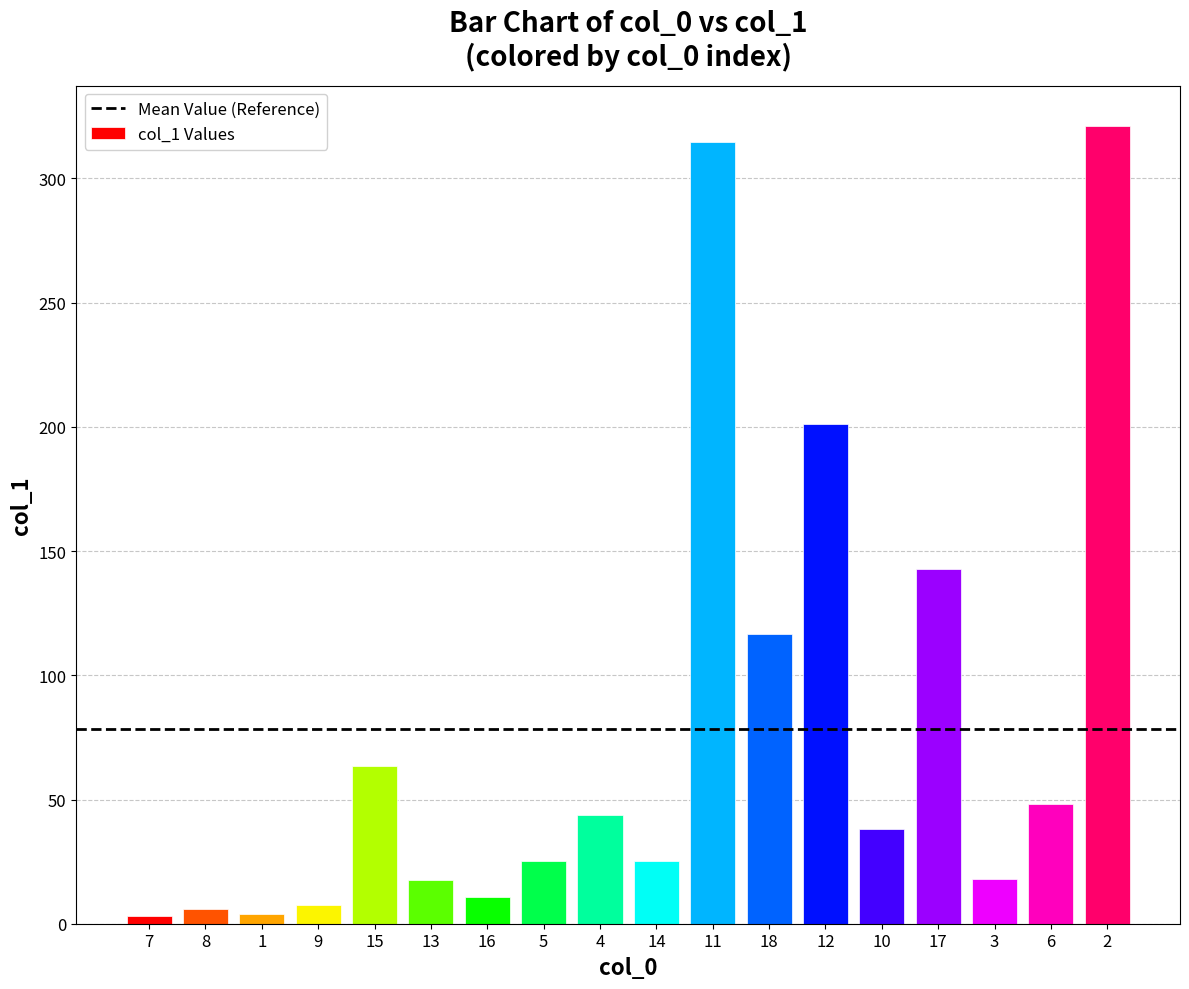

The value at 2 is 167.4. True or false?

False